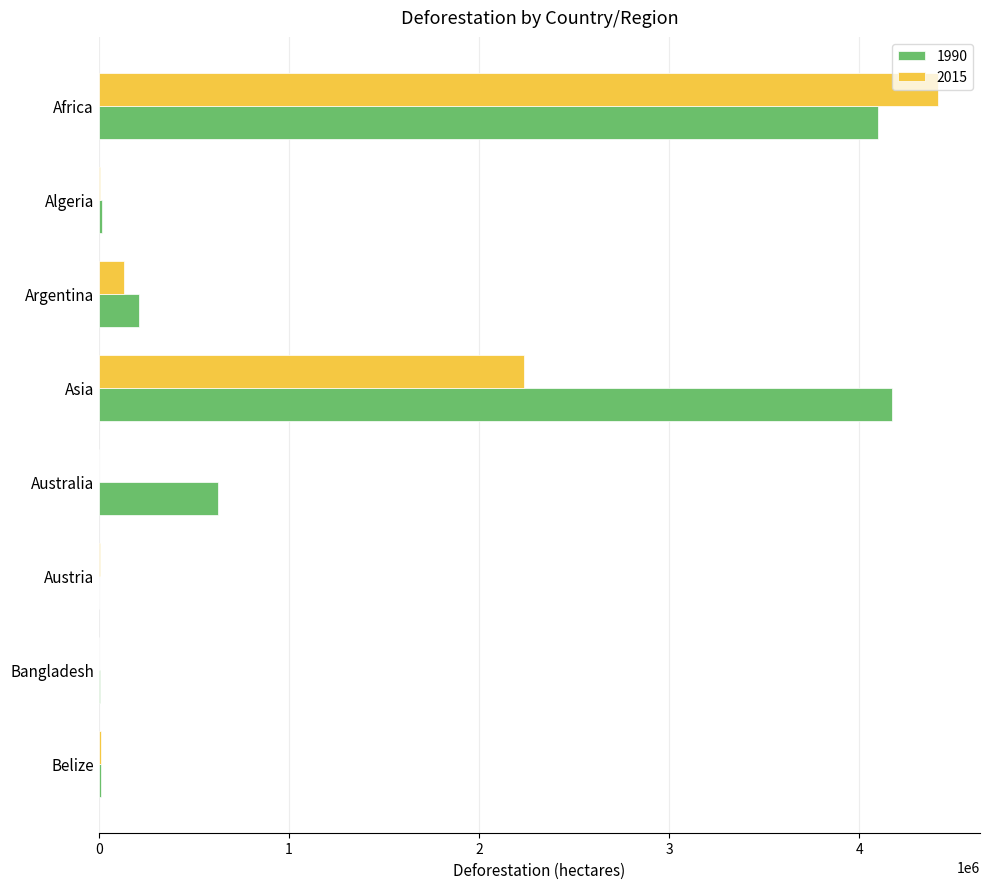

True or false: 2015 has a value of 0 at Australia.

True